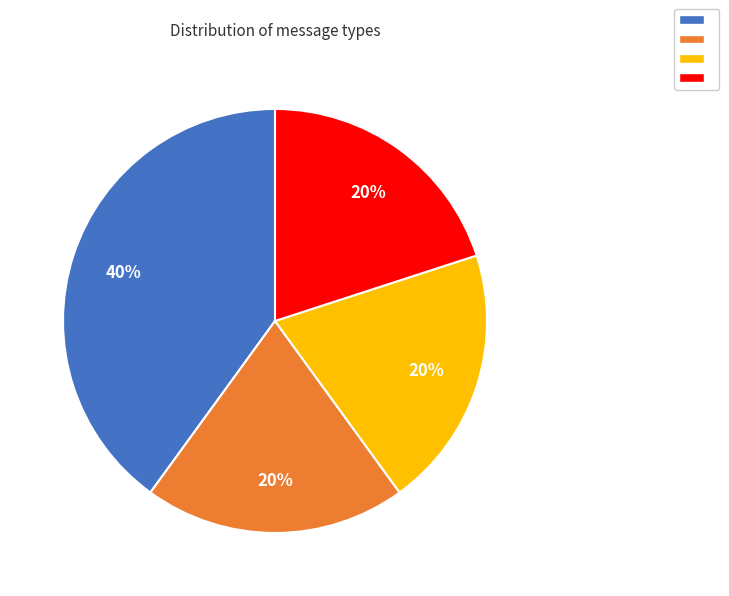

Is there any slice that represents more than half of the pie?

No